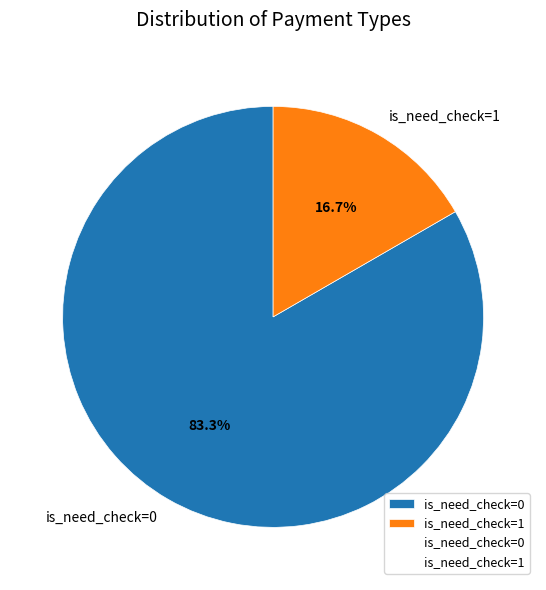

Is there a majority slice in this chart?

Yes